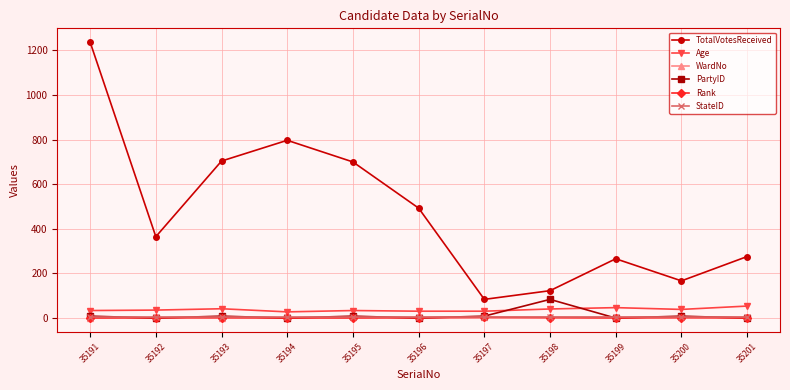

What is the minimum value for Rank?

1